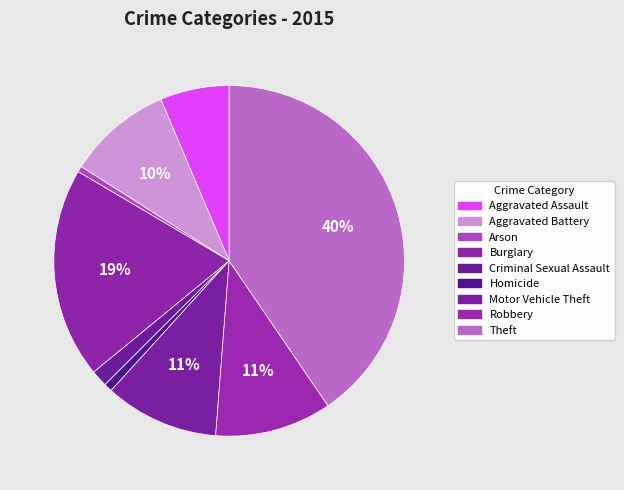

Rank the categories by value from lowest to highest.

Arson, Homicide, Criminal Sexual Assault, Aggravated Assault, Aggravated Battery, Motor Vehicle Theft, Robbery, Burglary, Theft